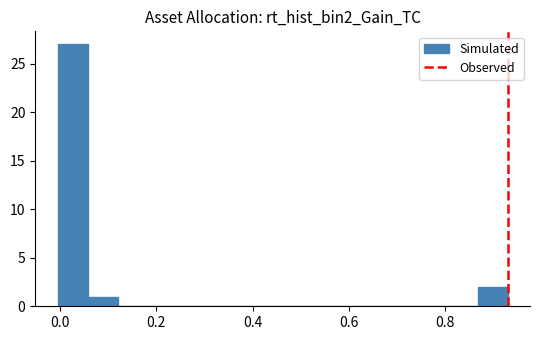

Around what value on the x-axis is the tallest bar? Give the approximate position of its centre, as read against the axis.

0.02